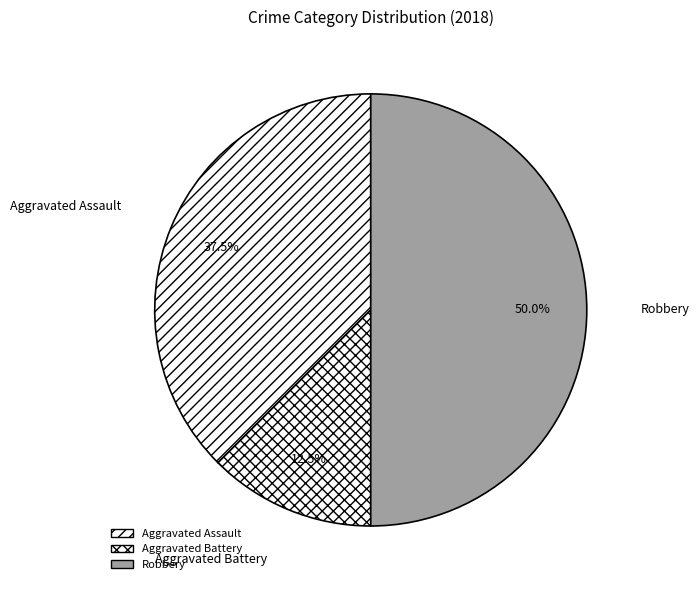

What percentage is NOT represented by Aggravated Assault?

62.5%